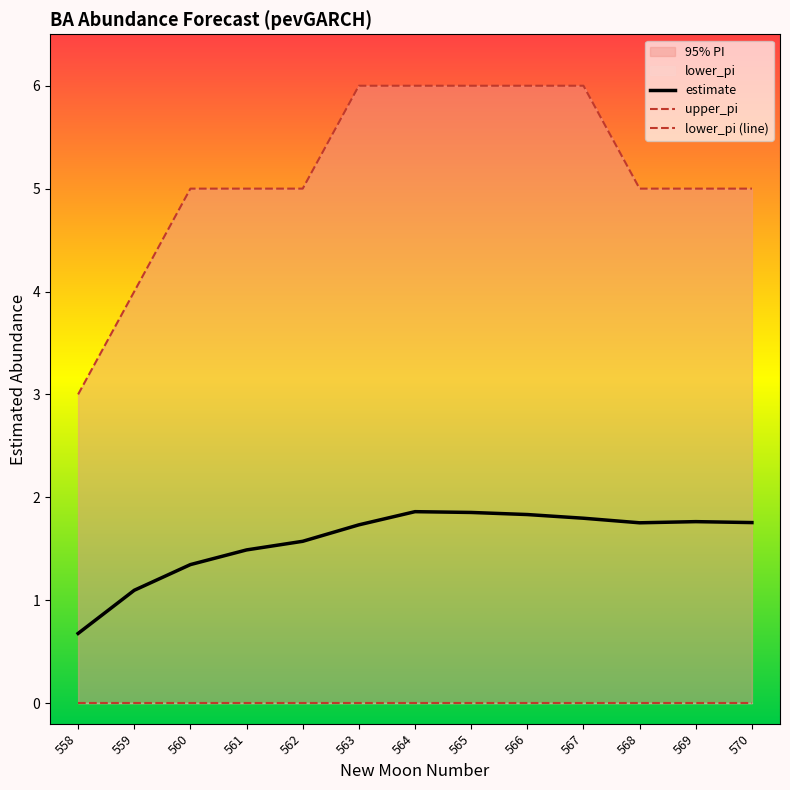

Reading left to right, list all the values displayed in this chart.

estimate: 0.7	1.1	1.3	1.5	1.6	1.7	1.9	1.9	1.8	1.8	1.8	1.8	1.8
upper_pi: 3.0	4.0	5.0	5.0	5.0	6.0	6.0	6.0	6.0	6.0	5.0	5.0	5.0